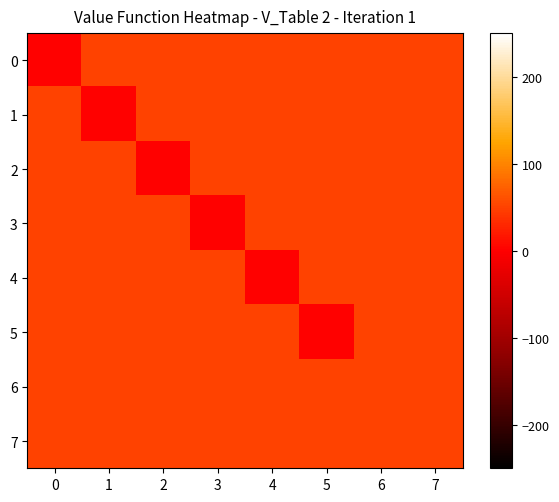

Reading left to right, what are all the values shown in this chart?

0: 0=0	1=50	2=50	3=50	4=50	5=50	6=50	7=50
1: 0=50	1=0	2=50	3=50	4=50	5=50	6=50	7=50
2: 0=50	1=50	2=0	3=50	4=50	5=50	6=50	7=50
3: 0=50	1=50	2=50	3=0	4=50	5=50	6=50	7=50
4: 0=50	1=50	2=50	3=50	4=0	5=50	6=50	7=50
5: 0=50	1=50	2=50	3=50	4=50	5=0	6=50	7=50
6: 0=50	1=50	2=50	3=50	4=50	5=50	6=50	7=50
7: 0=50	1=50	2=50	3=50	4=50	5=50	6=50	7=50